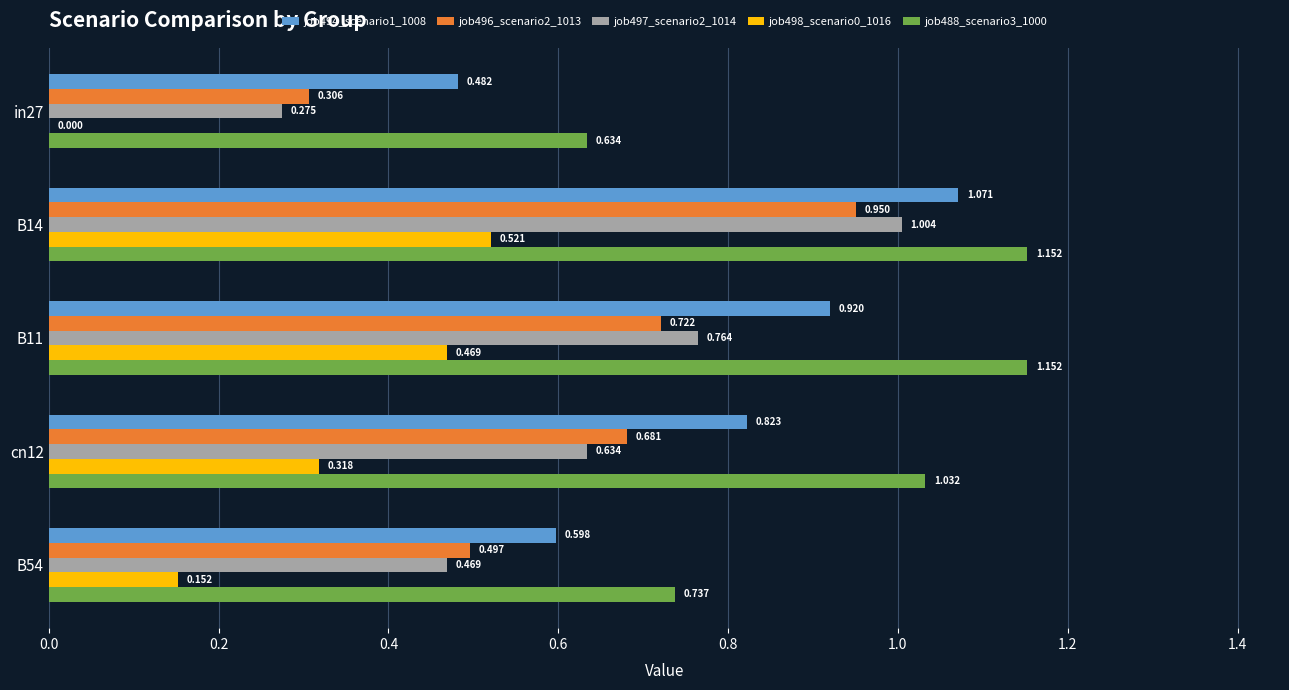

Is the value of job494_scenario1_1008 at B14 greater than the value of job496_scenario2_1013 at B14?

Yes